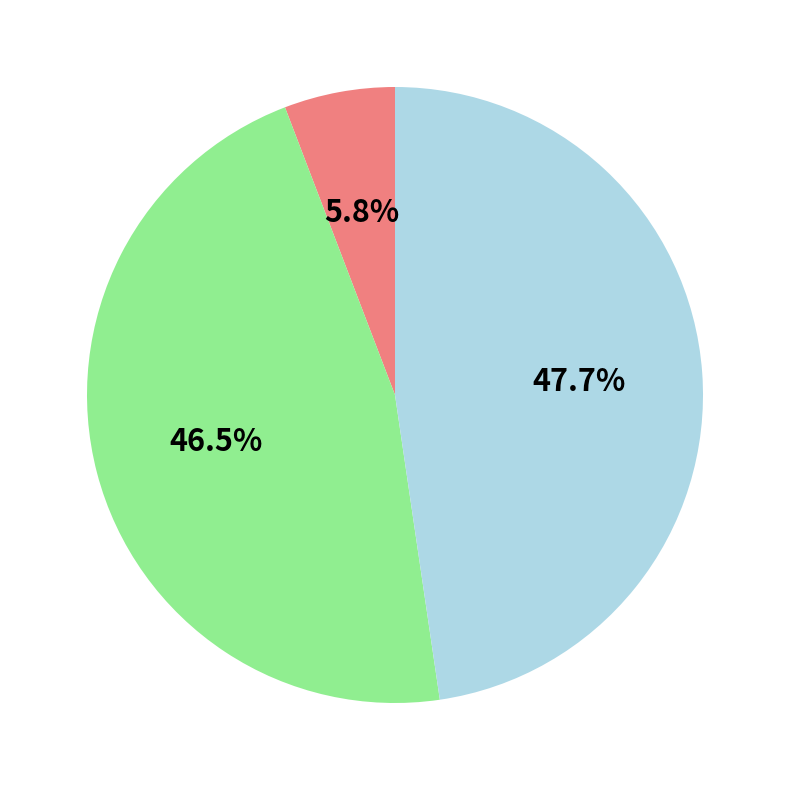

How many segments does this pie chart have?

3